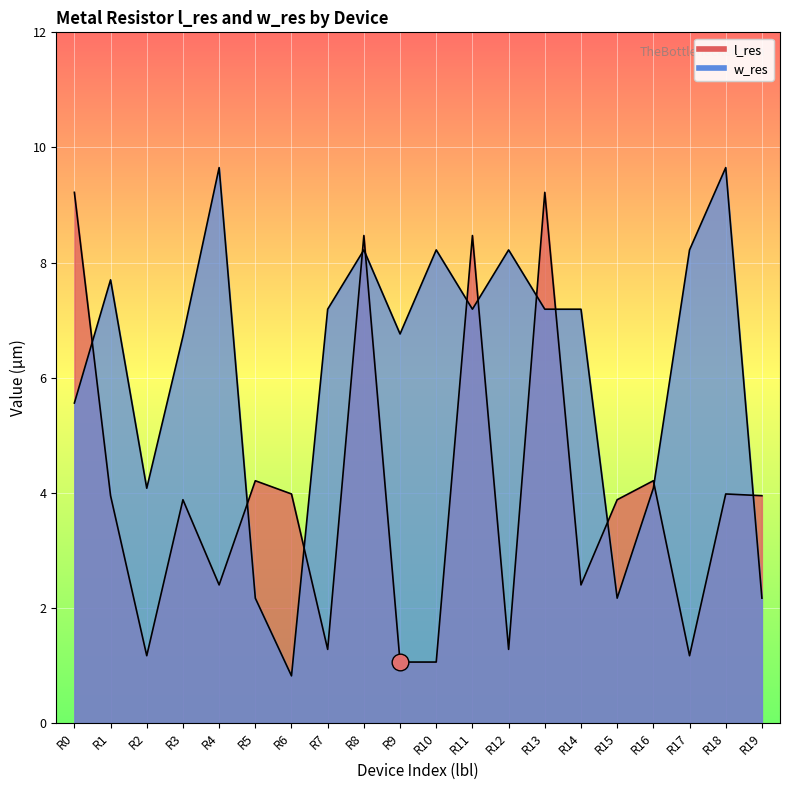

How many values in the l_res series exceed 3?

12